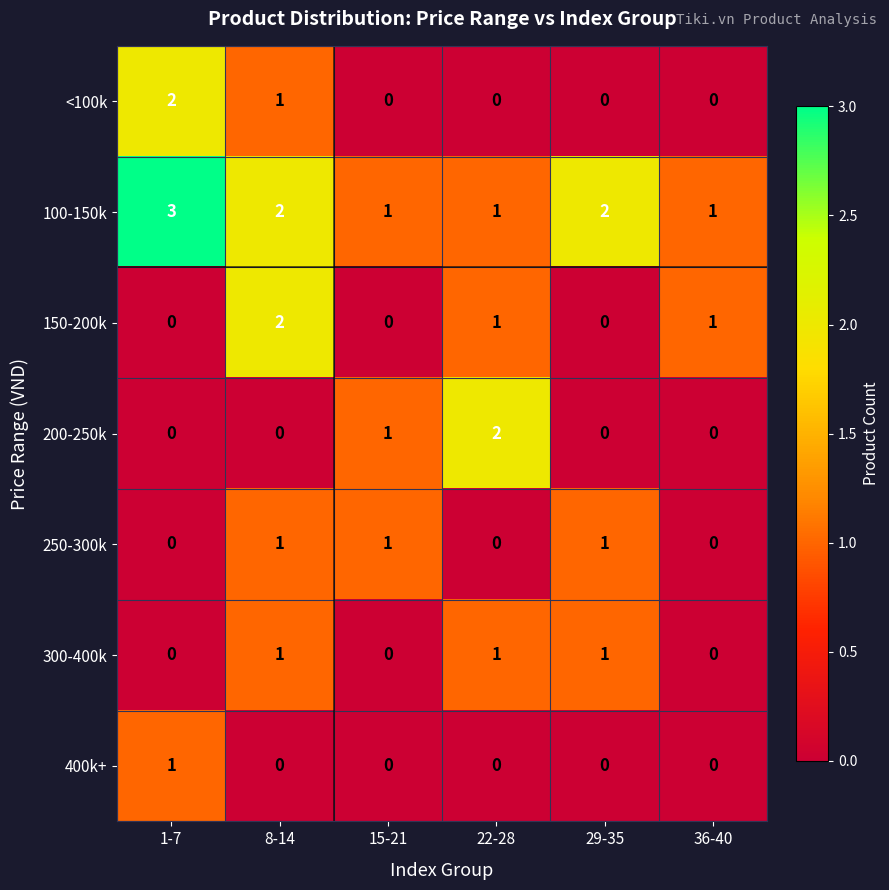

At which label does 150-200k first exceed 1?

8-14